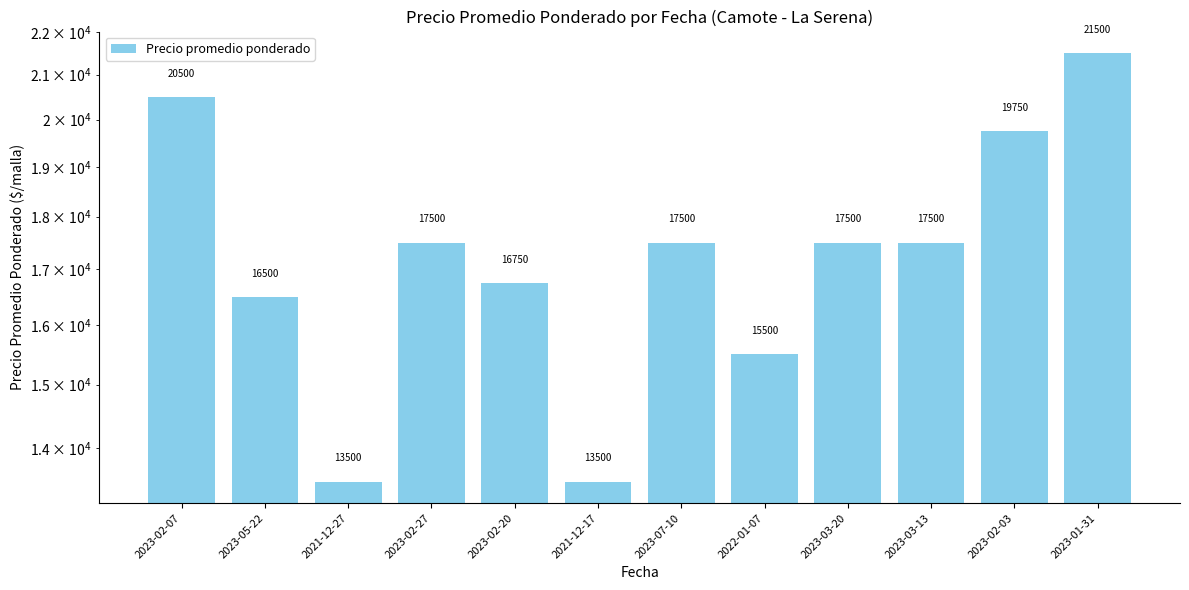

What is the difference between the values at 2023-02-03 and 2023-02-20?

3000